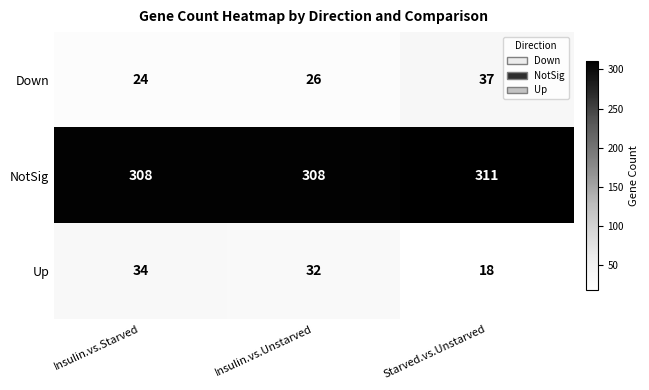

What is the difference between the maximum and minimum values in the Up series?

16